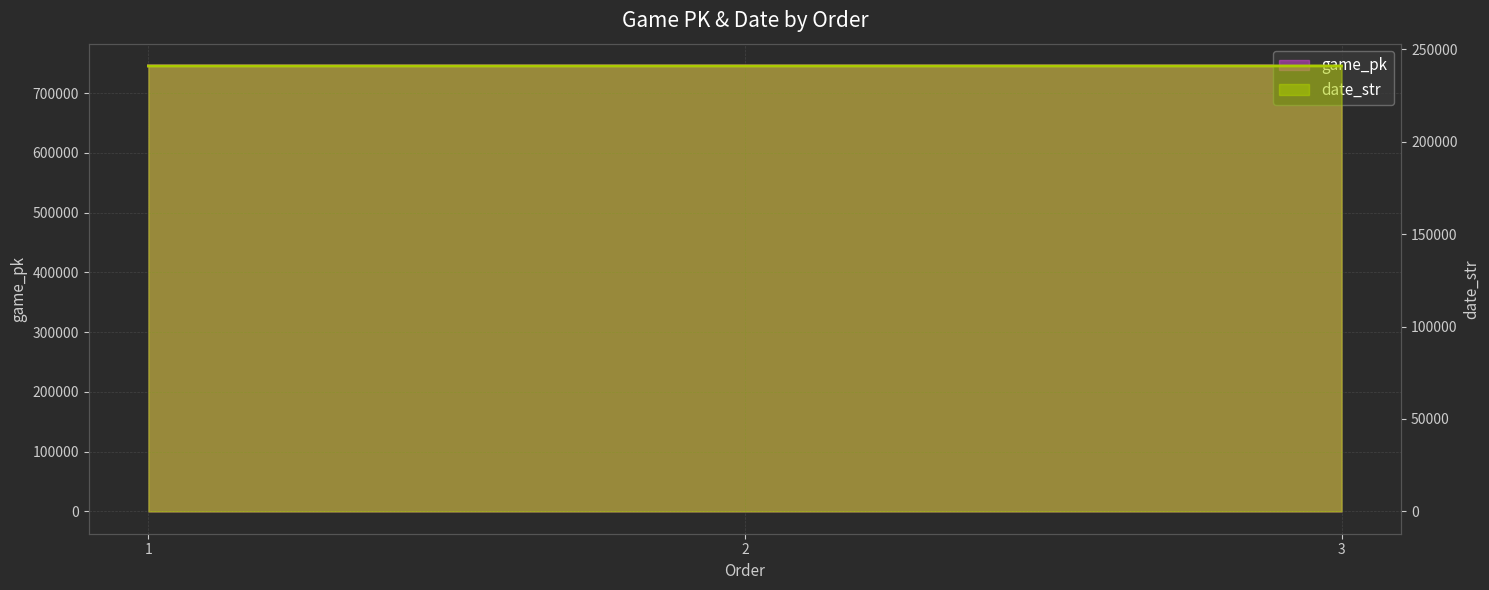

What is the minimum value for date_str?

240927